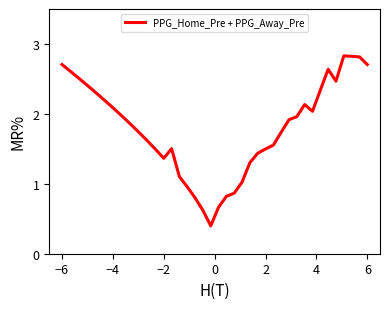

What is the difference between the maximum and minimum values?

2.4